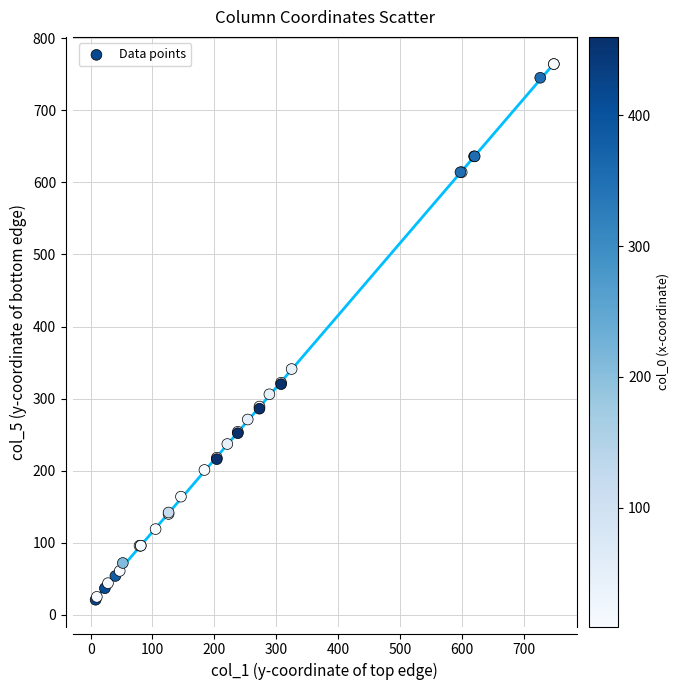

What Y value in the scatter plot is closest to 392?

341